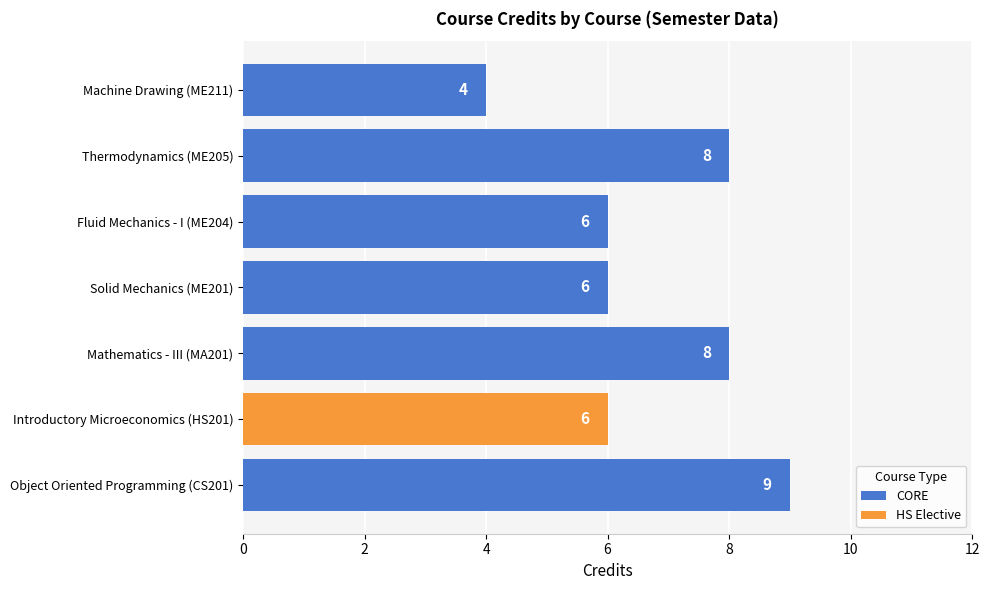

The CORE series shows 15 at Object Oriented Programming (CS201). True or false?

False